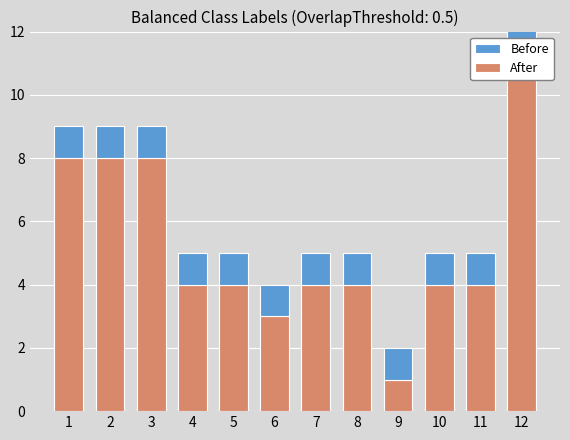

Is it true that Before equals 1 at 11?

False